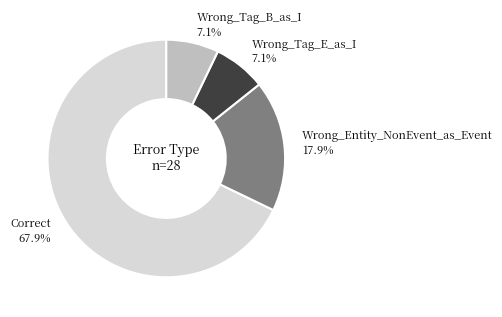

To the nearest percent, what percentage of the pie is Wrong_Tag_B_as_I?

7%